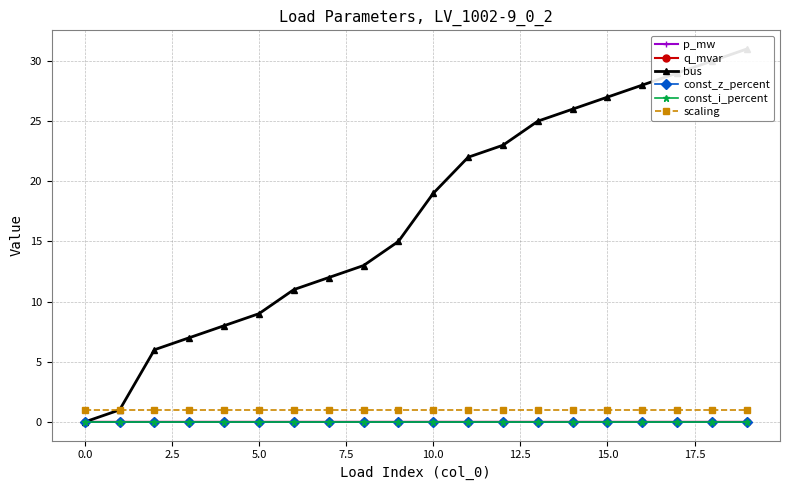

Which series has the largest range (max minus min)?

bus